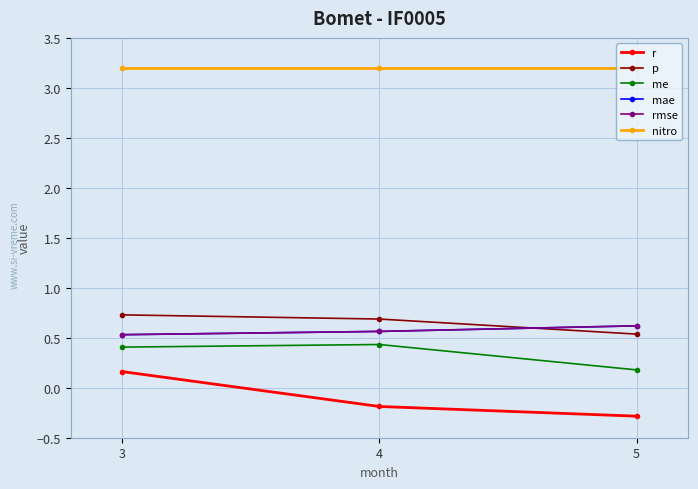

Reading left to right, list all the values displayed in this chart.

r: 3=0.2	4=-0.2	5=-0.3
p: 3=0.7	4=0.7	5=0.5
me: 3=0.4	4=0.4	5=0.2
mae: 3=0.5	4=0.6	5=0.6
rmse: 3=0.5	4=0.6	5=0.6
nitro: 3=3.2	4=3.2	5=3.2